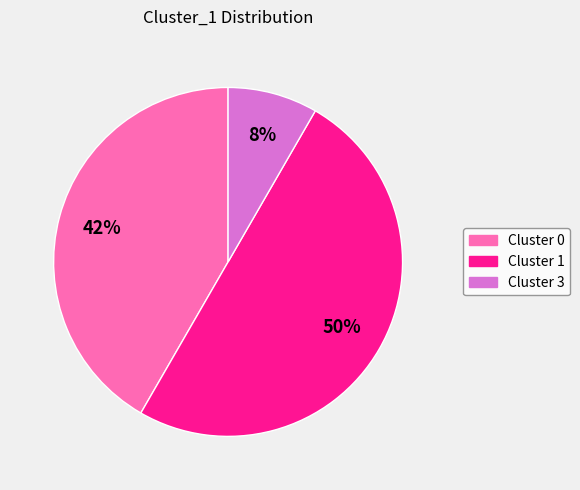

To the nearest percent, what is the average slice percentage?

33%